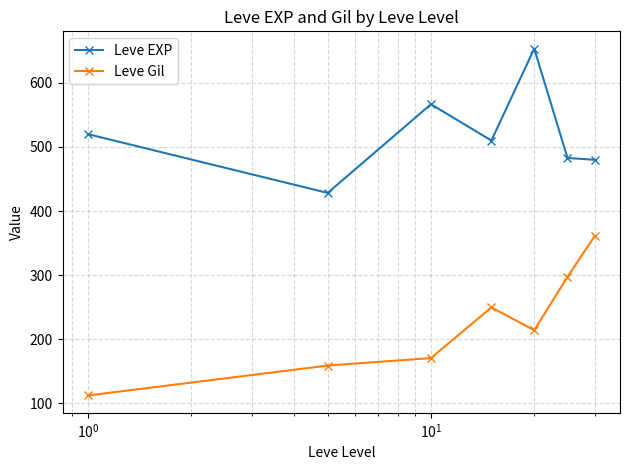

What is the lowest value of the Leve Gil series?

112.3